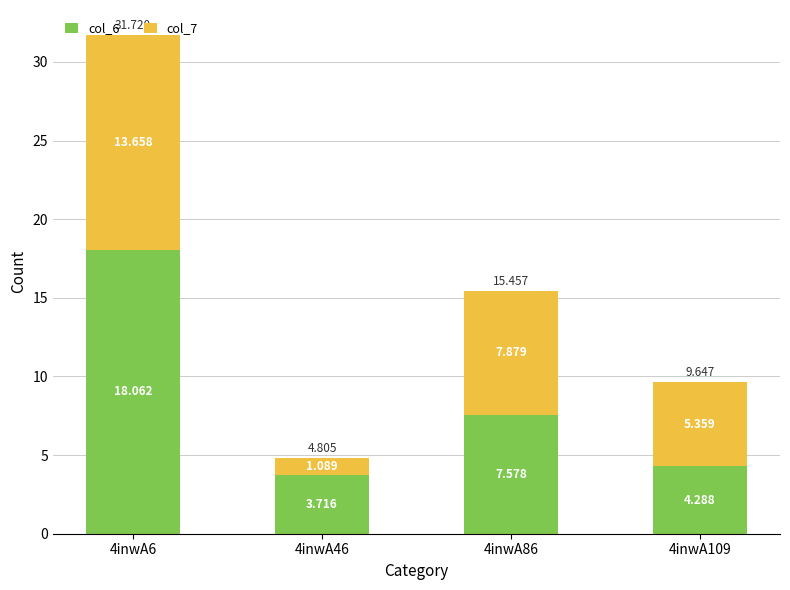

What are all the series names shown in the legend?

col_6, col_7